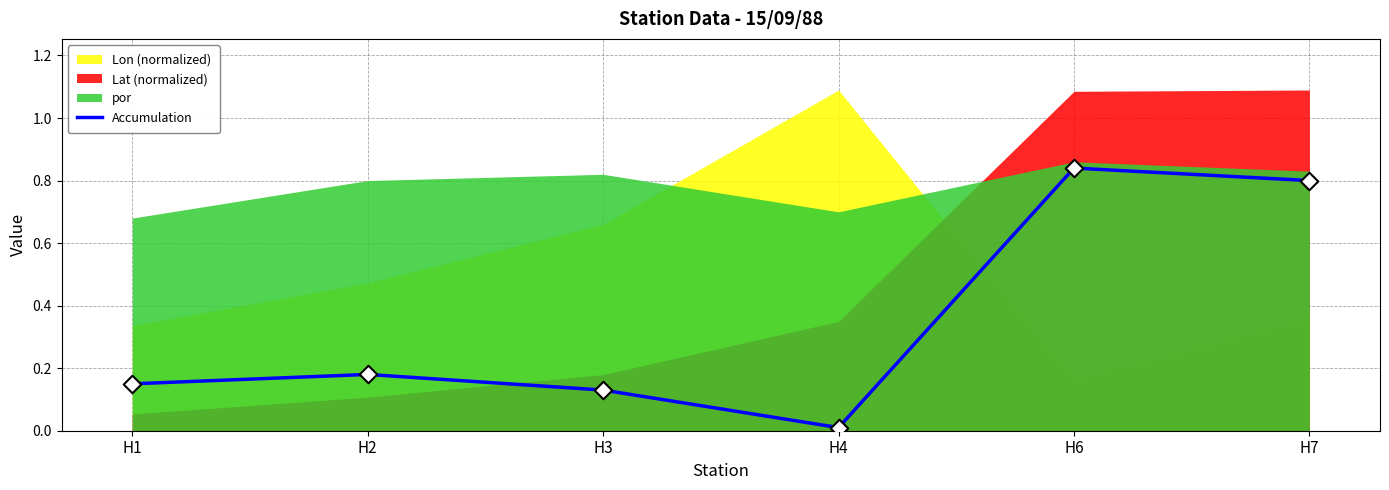

What is the change in value from H1 to H7?

+0.7